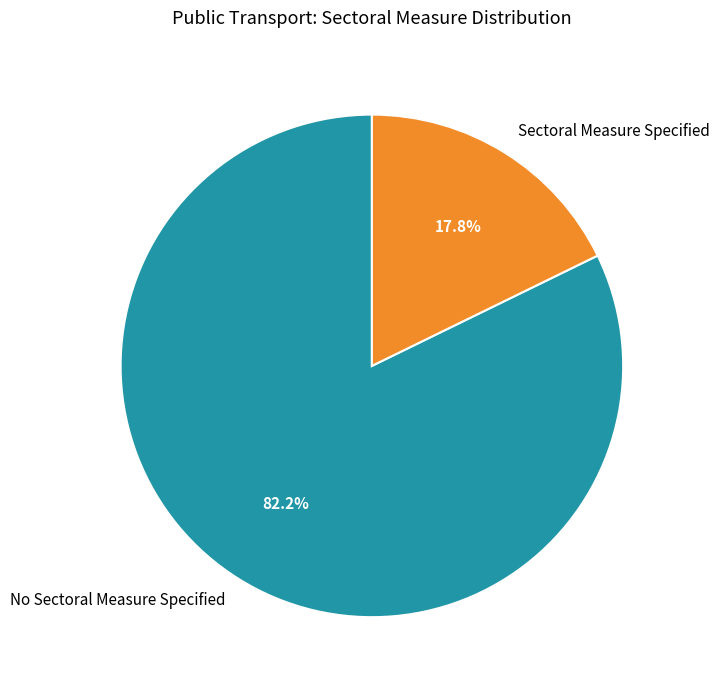

To the nearest percent, what is the difference between the largest and smallest slice percentages?

64%